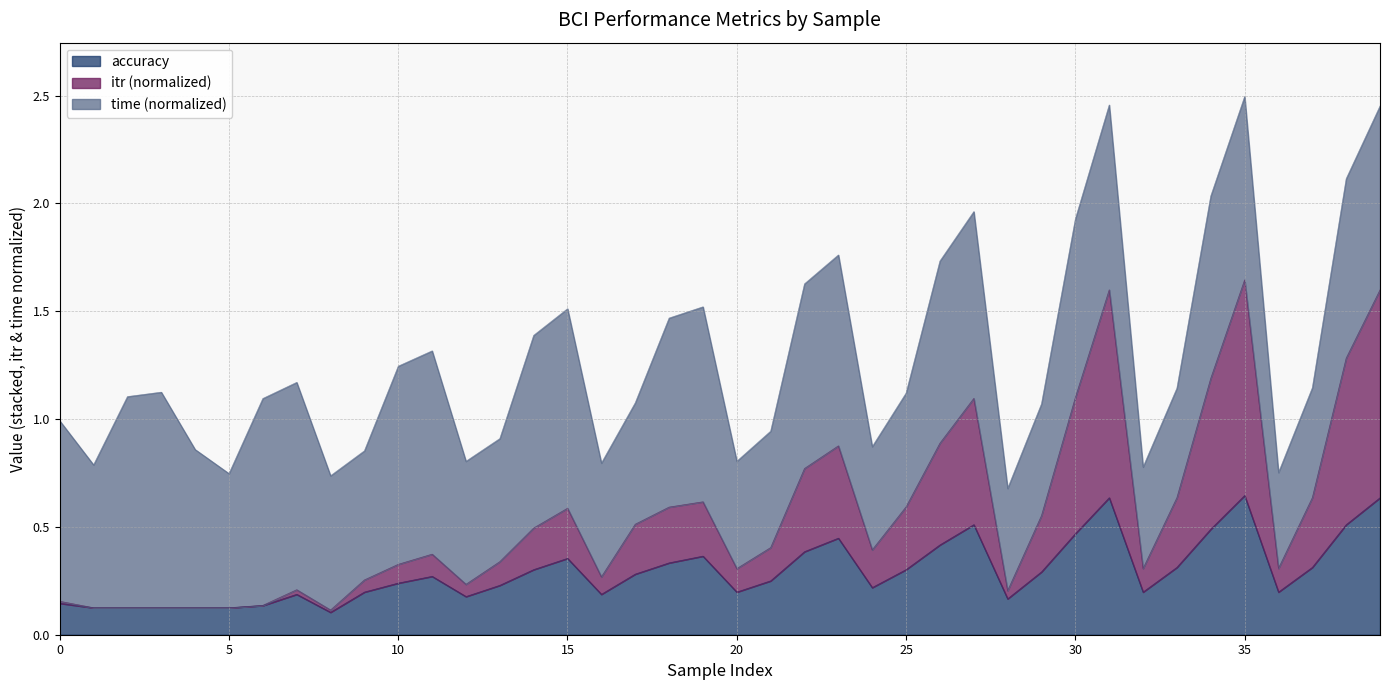

What is the value of the accuracy point at the 22nd from the left?

0.2